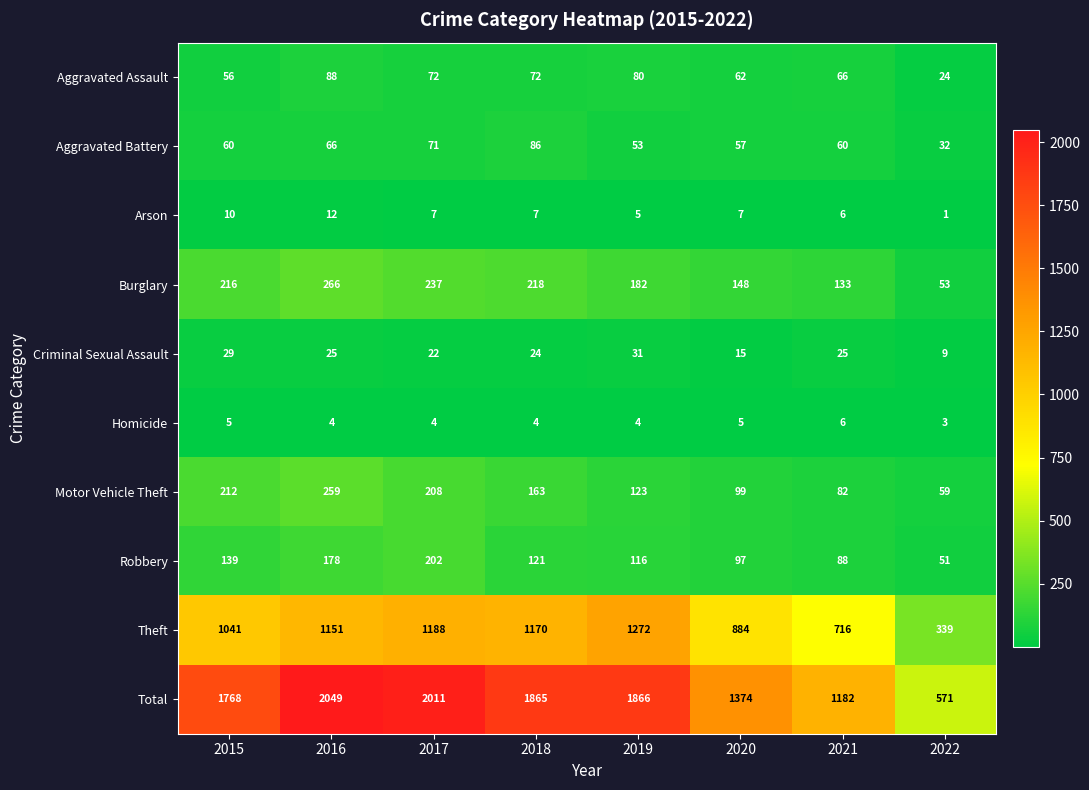

Which series has the largest range (max minus min)?

Total